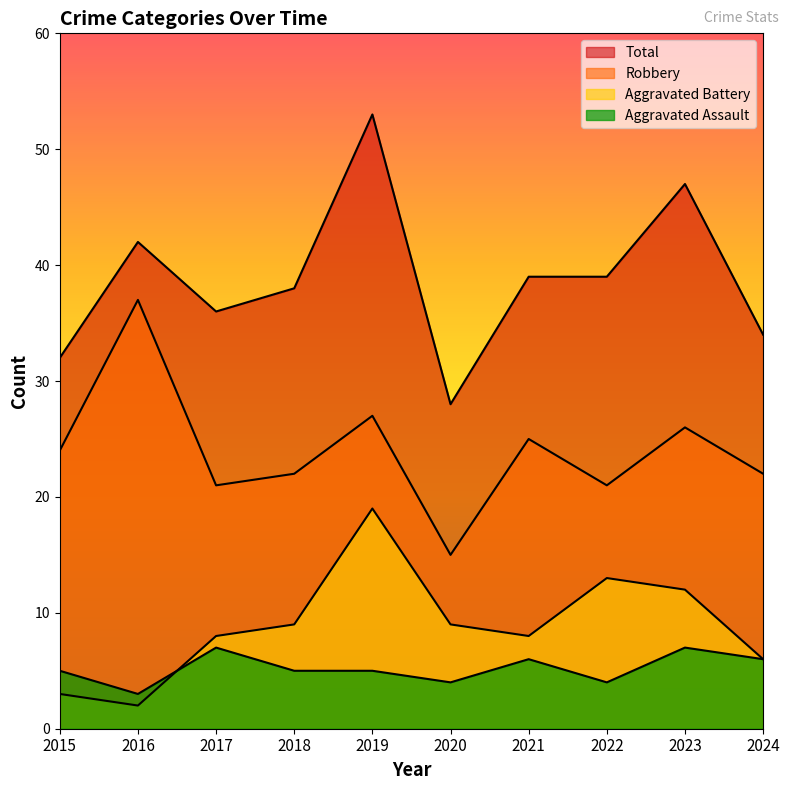

How many lines are shown in the chart?

4